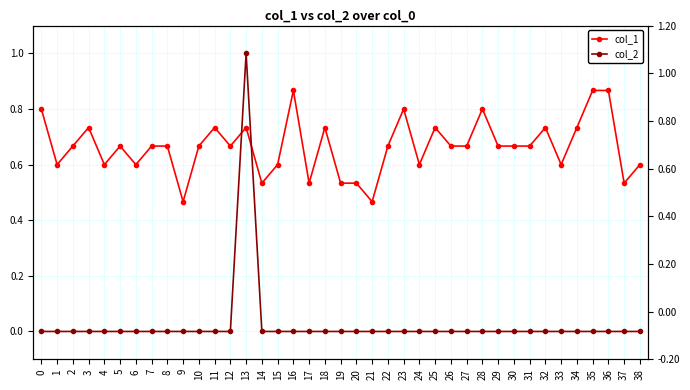

Reading left to right, what are all the values shown in this chart?

col_1: 0.8	0.6	0.7	0.7	0.6	0.7	0.6	0.7	0.7	0.5	0.7	0.7	0.7	0.7	0.5	0.6	0.9	0.5	0.7	0.5	0.5	0.5	0.7	0.8	0.6	0.7	0.7	0.7	0.8	0.7	0.7	0.7	0.7	0.6	0.7	0.9	0.9	0.5	0.6
col_2: 0.0	0.0	0.0	0.0	0.0	0.0	0.0	0.0	0.0	0.0	0.0	0.0	0.0	1.0	0.0	0.0	0.0	0.0	0.0	0.0	0.0	0.0	0.0	0.0	0.0	0.0	0.0	0.0	0.0	0.0	0.0	0.0	0.0	0.0	0.0	0.0	0.0	0.0	0.0